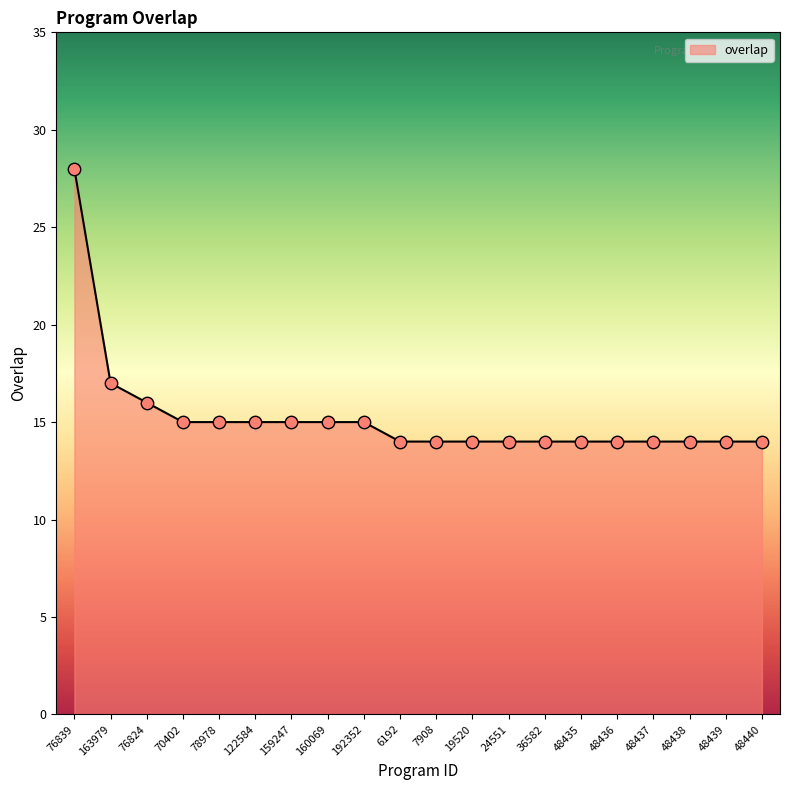

What is the ratio of the value at 78978 to the value at 48435?

1.1